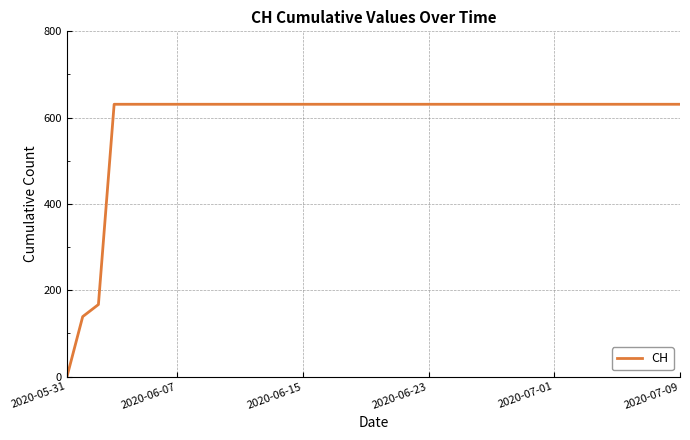

What is the maximum value shown in the chart?

631